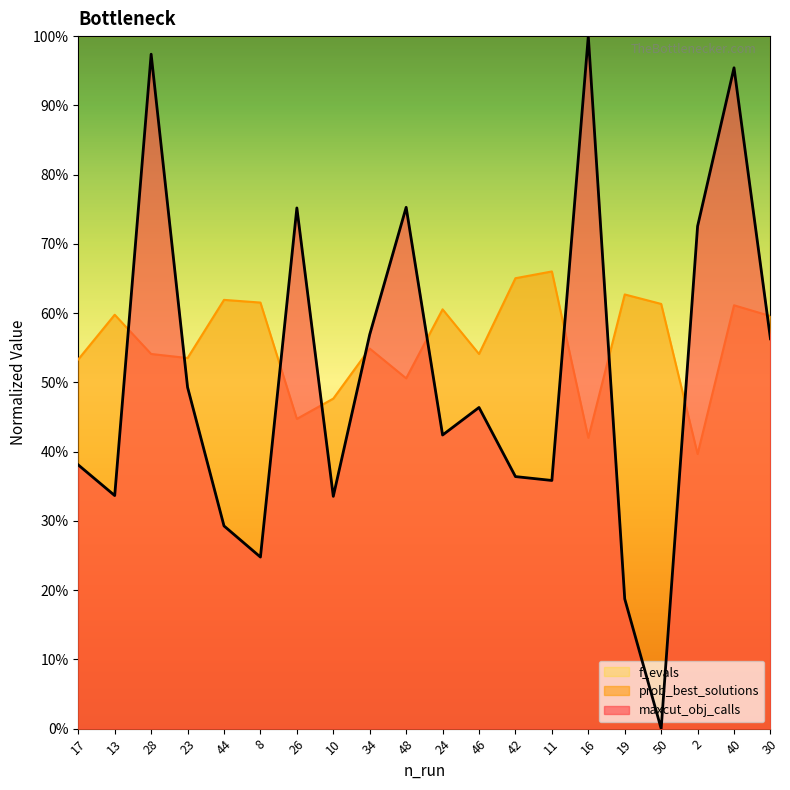

How many lines are shown in the chart?

3